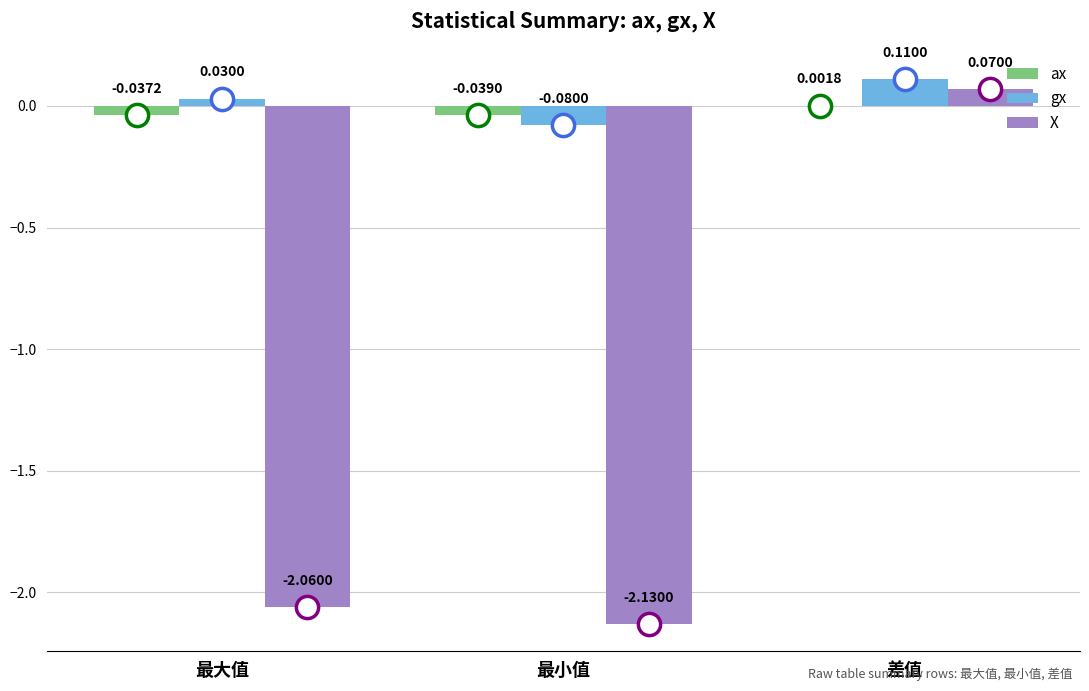

Where is gx nearest to the value 0?

最大值